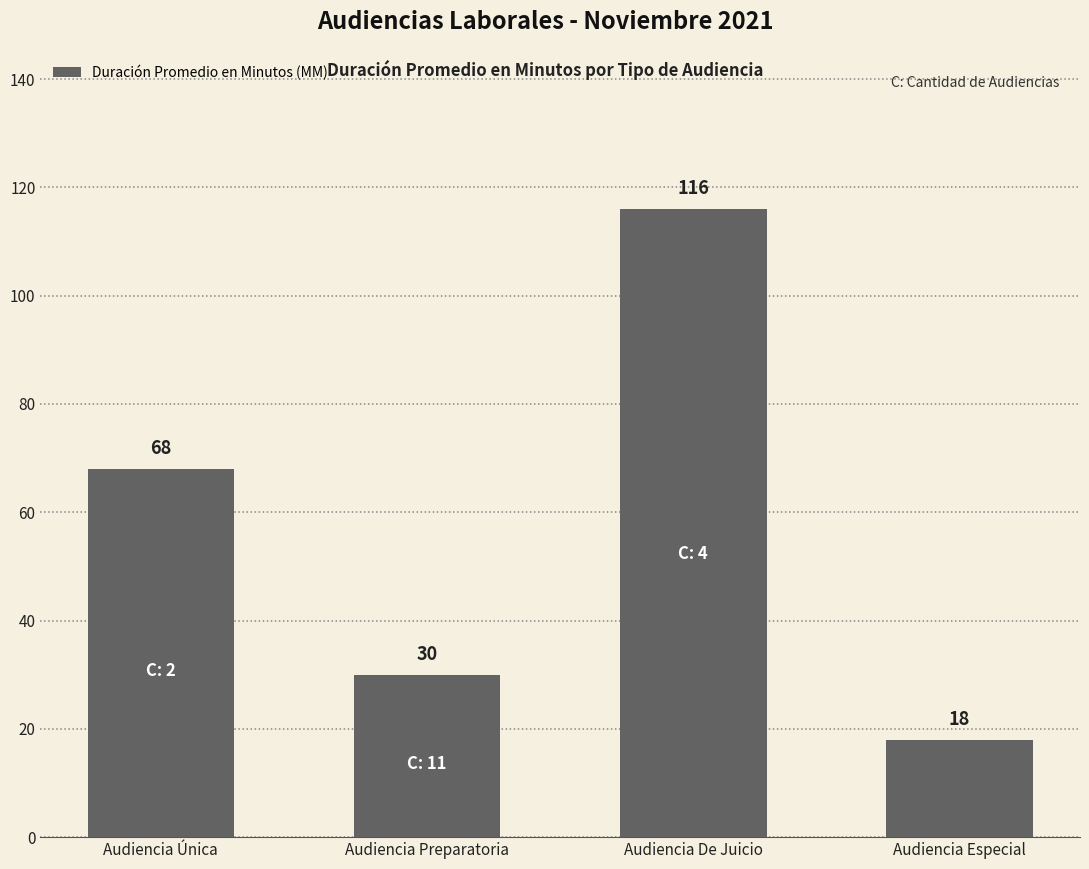

Which label corresponds to the largest value in the chart?

Audiencia De Juicio